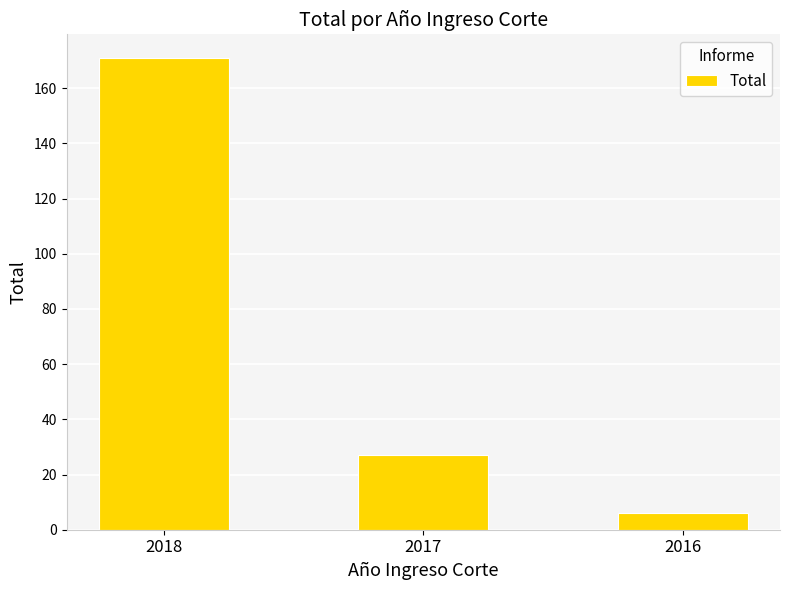

Approximately how many times larger is the value at 2016 compared to 2017?

0.2